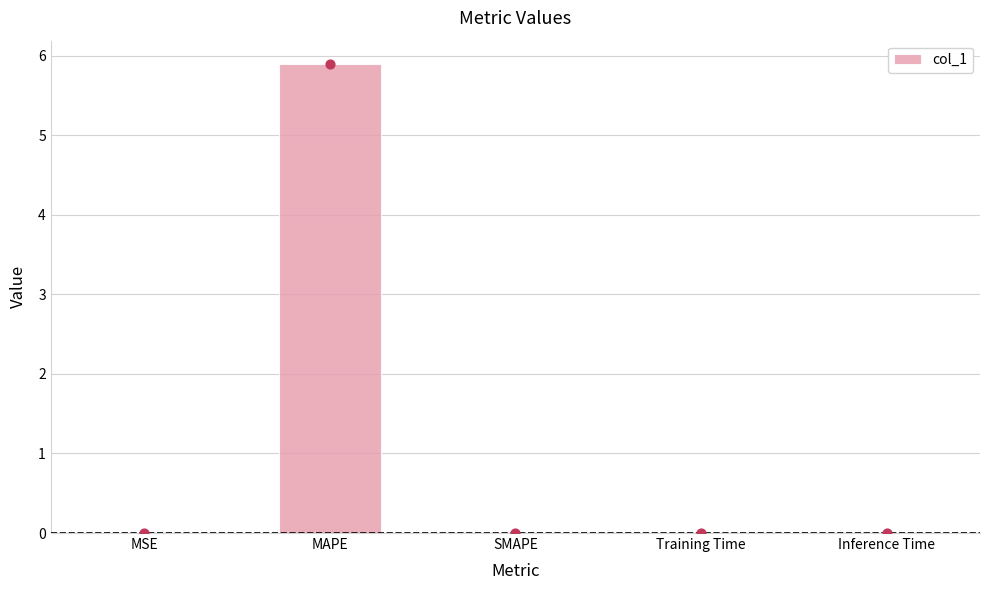

Which has a higher value, SMAPE or Training Time?

Training Time